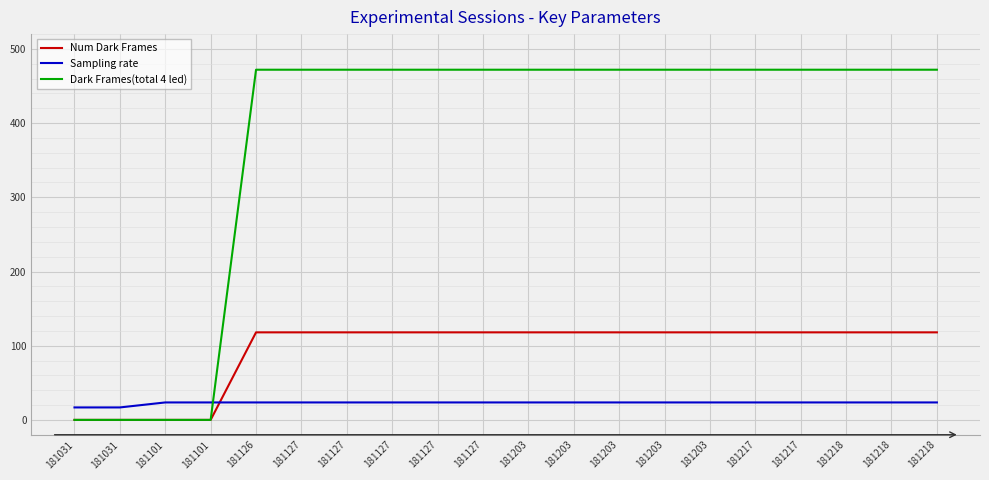

How many lines are shown in the chart?

3